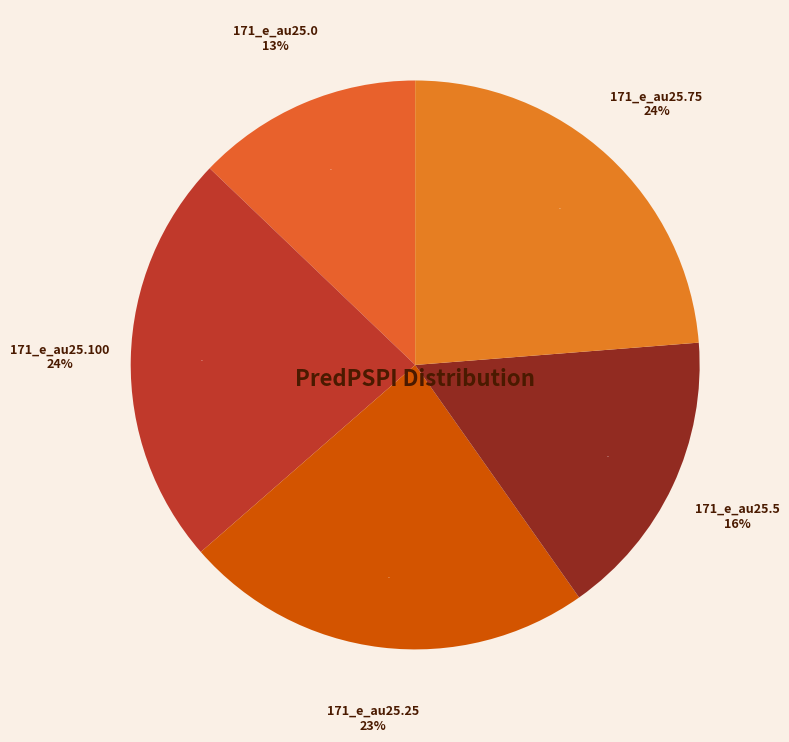

To the nearest percent, what is the difference between the largest and smallest slice percentages?

11%